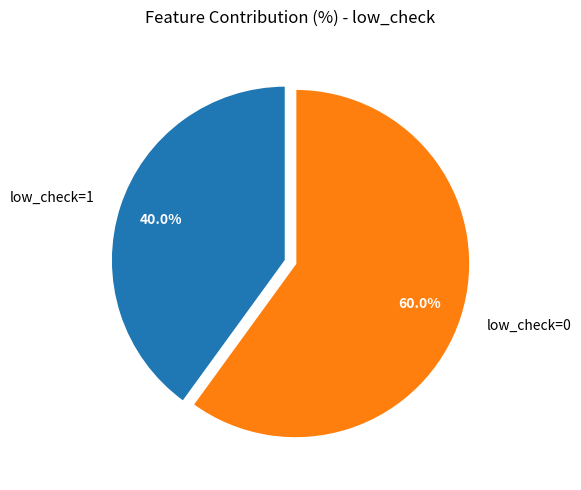

What is the largest slice in the pie chart?

low_check=0